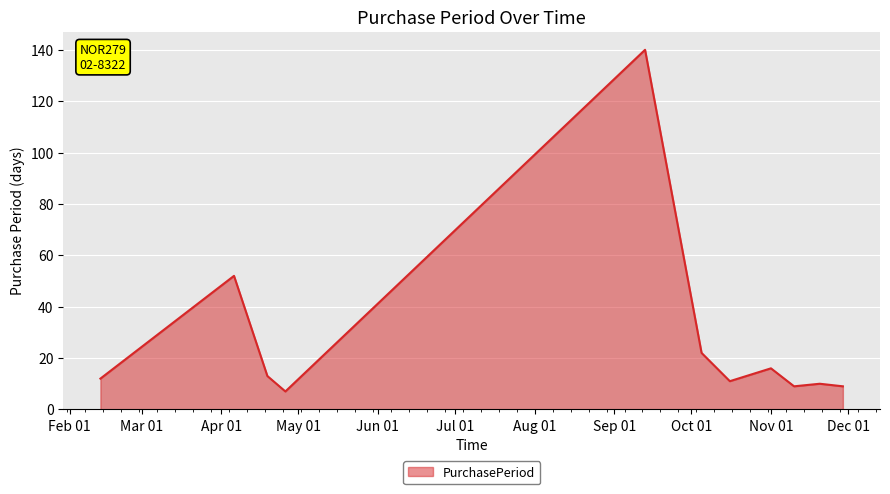

What is the difference between the maximum and minimum values?

133